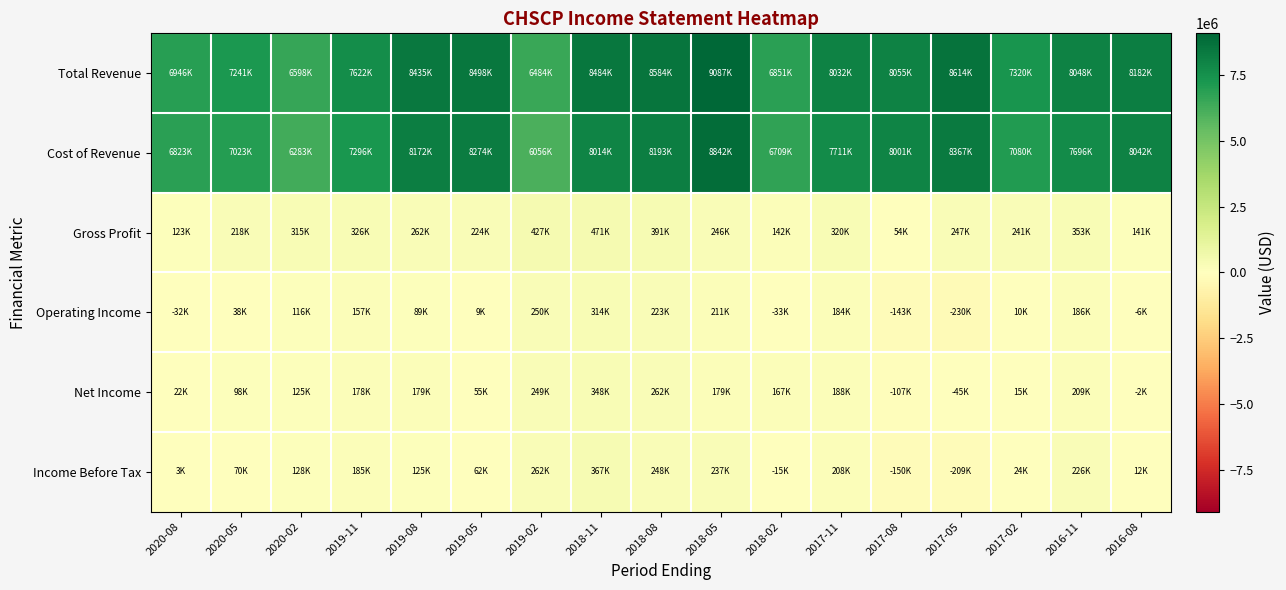

Which series has the largest total across all categories?

Total Revenue